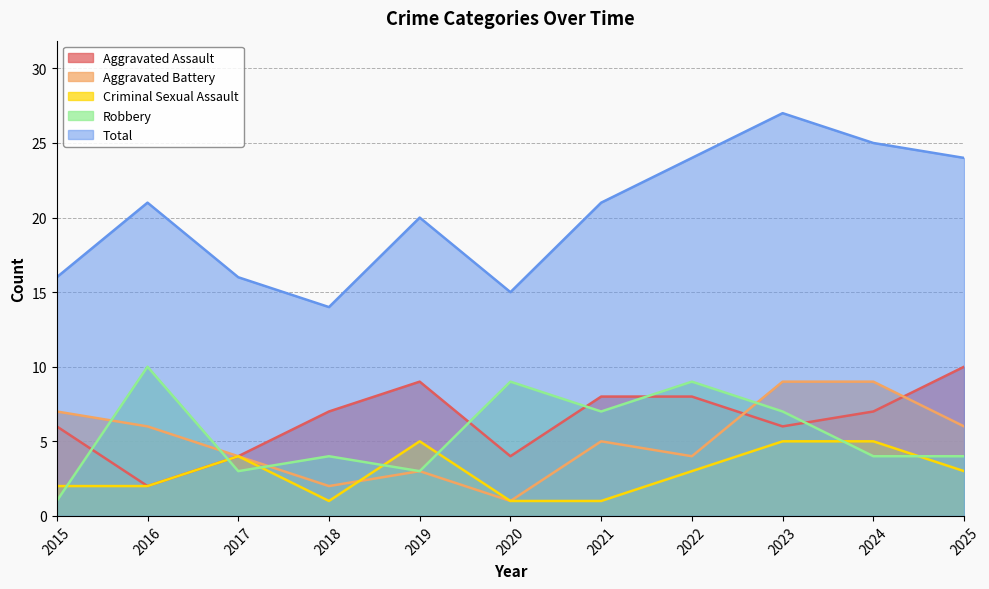

What is the value of the Aggravated Battery point at the 4th from the left?

2